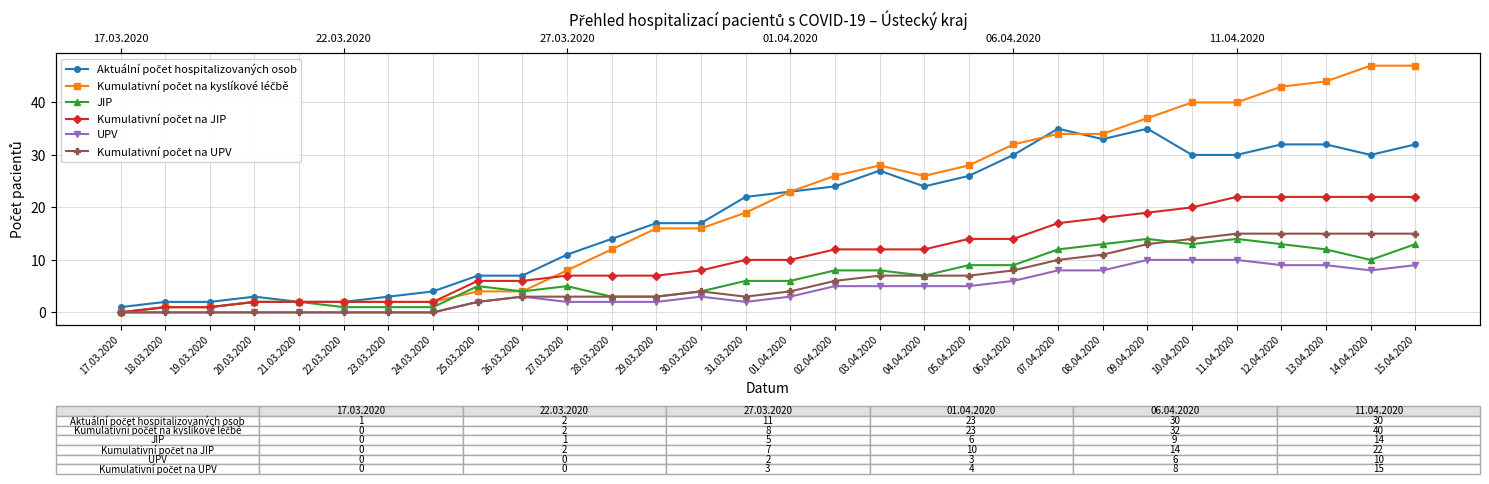

At which category does the chart reach its minimum across all series?

17.03.2020